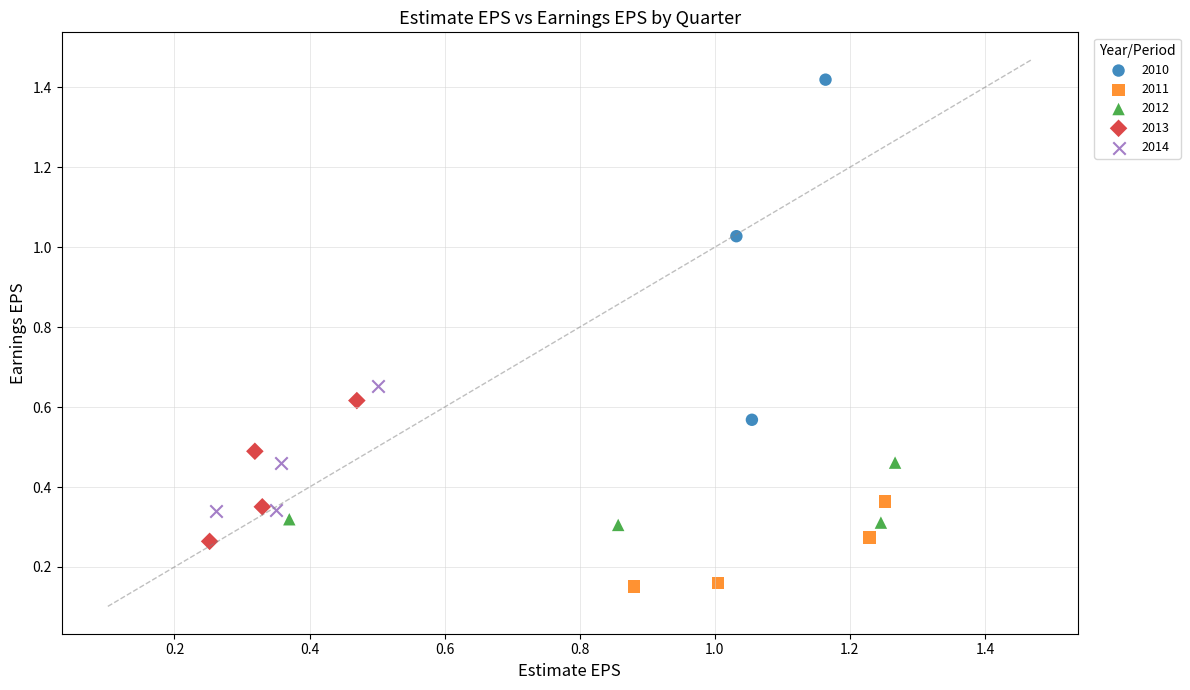

Which series has the widest spread of Y values?

2010